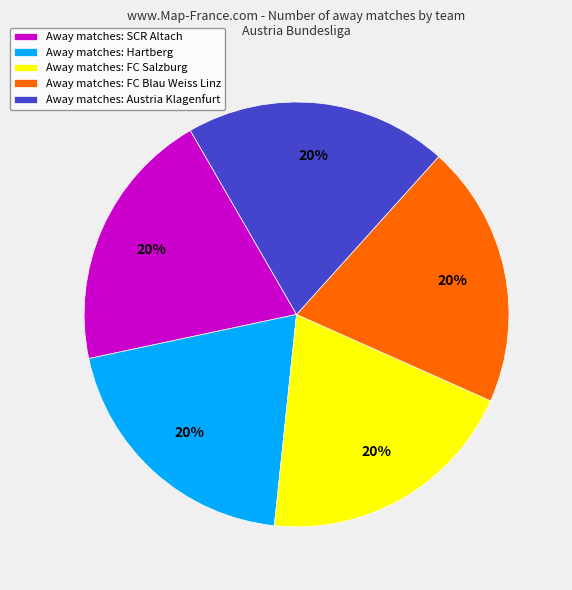

Is there a majority slice in this chart?

No